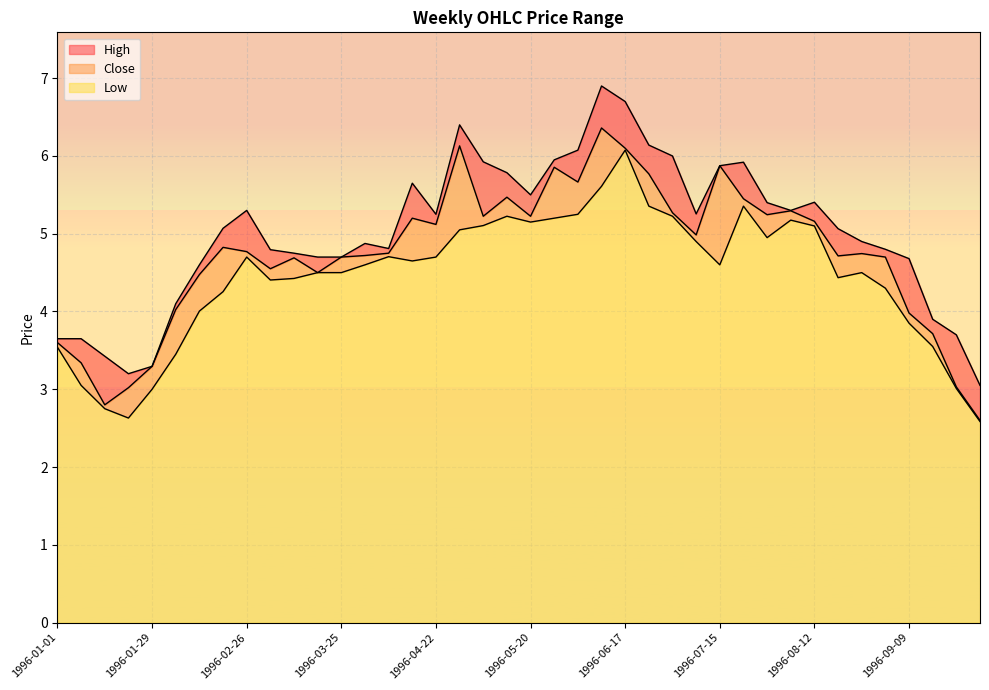

Reading left to right, transcribe all the data shown in this chart.

High: 3.6	3.6	3.4	3.2	3.3	4.1	4.6	5.1	5.3	4.8	4.8	4.7	4.7	4.9	4.8	5.7	5.2	6.4	5.9	5.8	5.5	5.9	6.1	6.9	6.7	6.1	6.0	5.3	5.9	5.9	5.4	5.3	5.4	5.1	4.9	4.8	4.7	3.9	3.7	3.0
Close: 3.6	3.3	2.8	3.0	3.3	4.0	4.5	4.8	4.8	4.6	4.7	4.5	4.7	4.7	4.8	5.2	5.1	6.1	5.2	5.5	5.2	5.9	5.7	6.4	6.1	5.8	5.3	5.0	5.9	5.4	5.2	5.3	5.2	4.7	4.7	4.7	4.0	3.7	3.0	2.6
Low: 3.5	3.0	2.8	2.6	3.0	3.5	4.0	4.3	4.7	4.4	4.4	4.5	4.5	4.6	4.7	4.7	4.7	5.1	5.1	5.2	5.2	5.2	5.2	5.6	6.1	5.4	5.2	4.9	4.6	5.4	4.9	5.2	5.1	4.4	4.5	4.3	3.8	3.5	3.0	2.6